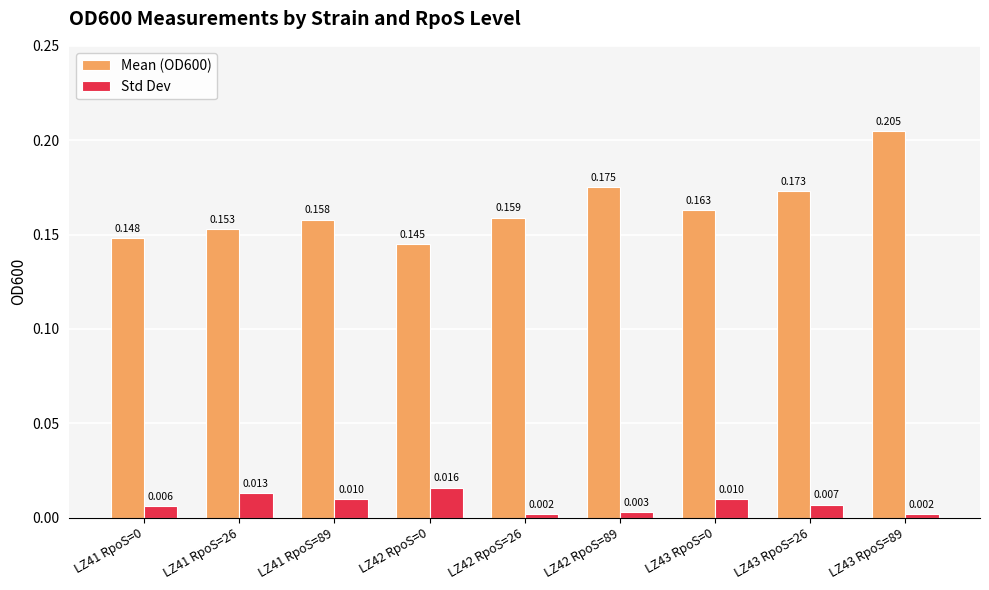

Which label corresponds to the largest value in the chart?

LZ43 RpoS=89